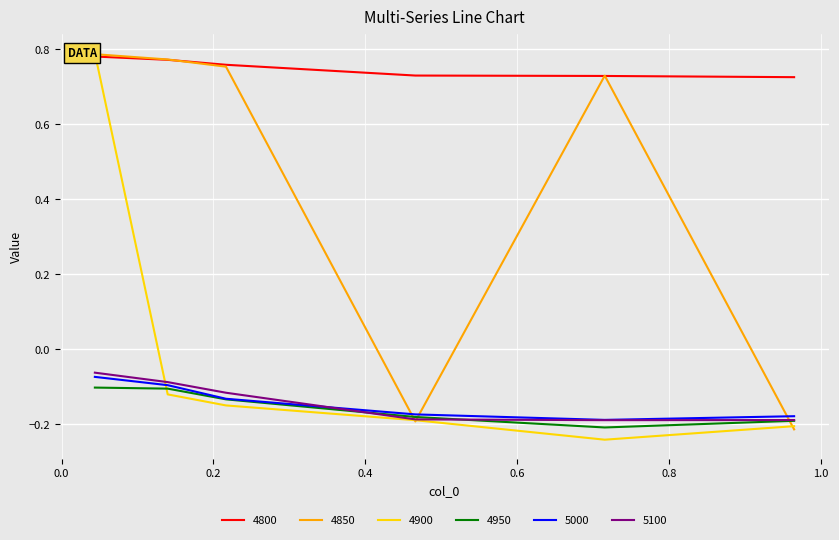

Reading left to right, transcribe all the data shown in this chart.

4800: 0.04383561643835616=0.8	0.1397260273972603=0.8	0.2164383561643836=0.8	0.4657534246575342=0.7	0.7150684931506849=0.7	0.9643835616438357=0.7
4850: 0.04383561643835616=0.8	0.1397260273972603=0.8	0.2164383561643836=0.8	0.4657534246575342=-0.2	0.7150684931506849=0.7	0.9643835616438357=-0.2
4900: 0.04383561643835616=0.8	0.1397260273972603=-0.1	0.2164383561643836=-0.1	0.4657534246575342=-0.2	0.7150684931506849=-0.2	0.9643835616438357=-0.2
4950: 0.04383561643835616=-0.1	0.1397260273972603=-0.1	0.2164383561643836=-0.1	0.4657534246575342=-0.2	0.7150684931506849=-0.2	0.9643835616438357=-0.2
5000: 0.04383561643835616=-0.1	0.1397260273972603=-0.1	0.2164383561643836=-0.1	0.4657534246575342=-0.2	0.7150684931506849=-0.2	0.9643835616438357=-0.2
5100: 0.04383561643835616=-0.1	0.1397260273972603=-0.1	0.2164383561643836=-0.1	0.4657534246575342=-0.2	0.7150684931506849=-0.2	0.9643835616438357=-0.2